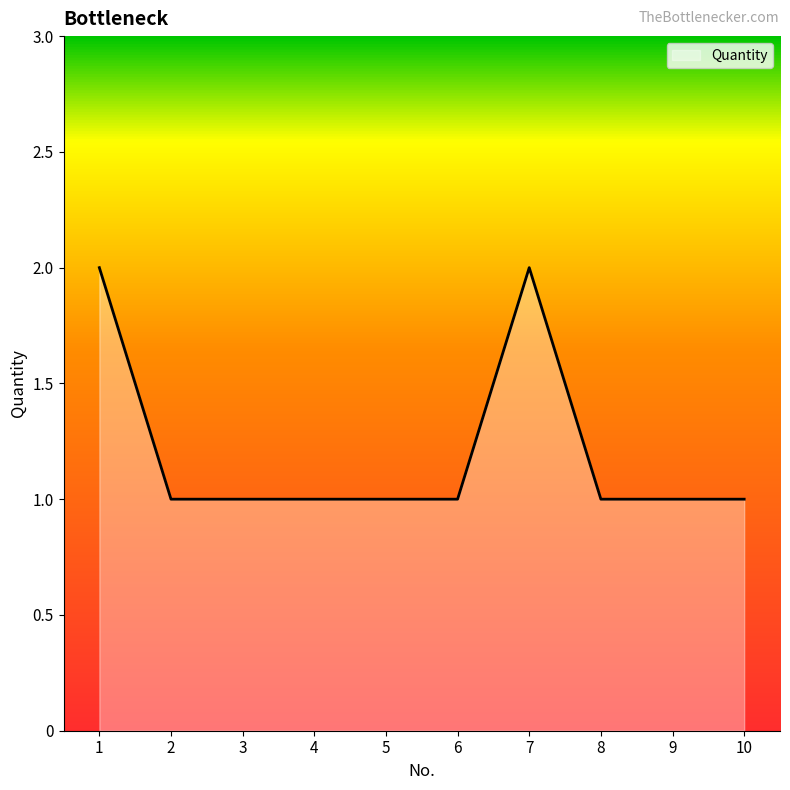

What is the change in value from 1 to 8?

-1